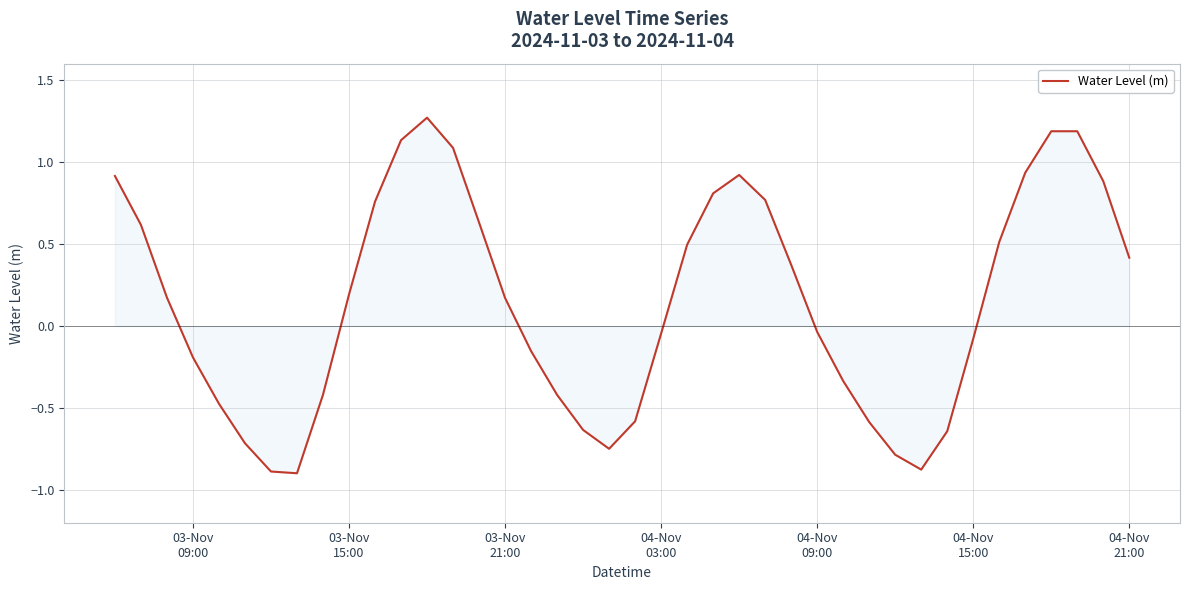

How many positive values are there?

21